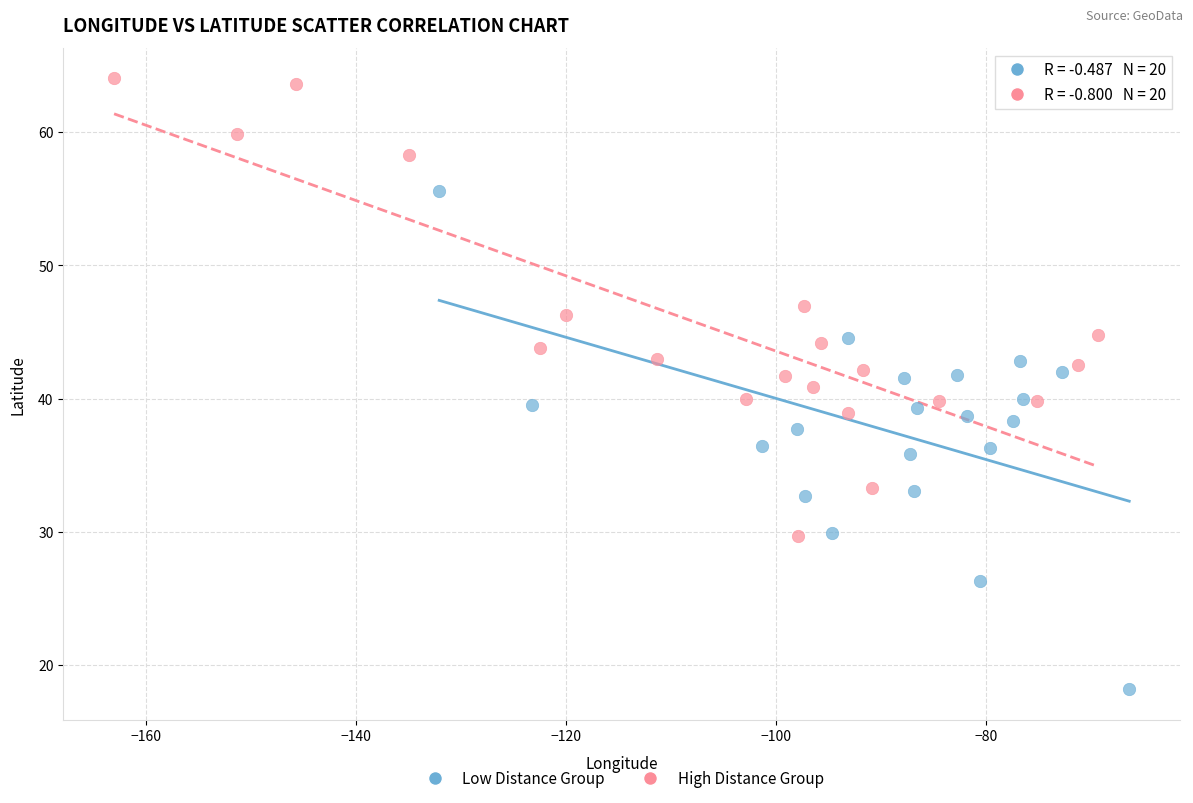

Which series contains the lowest Y value?

Low Distance Group